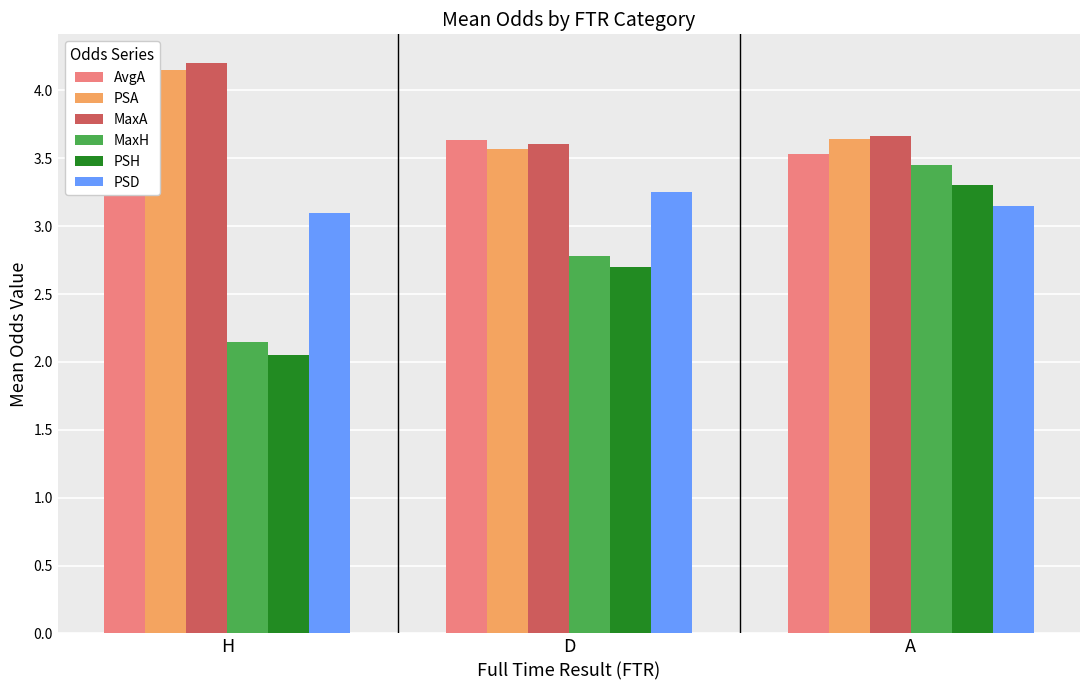

At how many categories does at least one series exceed 3?

3